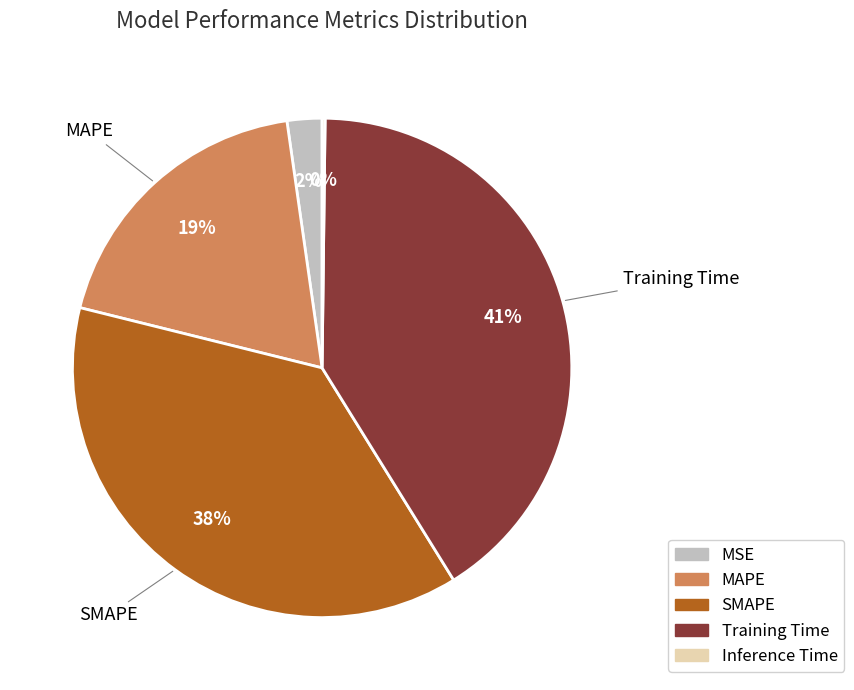

Which category has the biggest portion of the pie?

Training Time